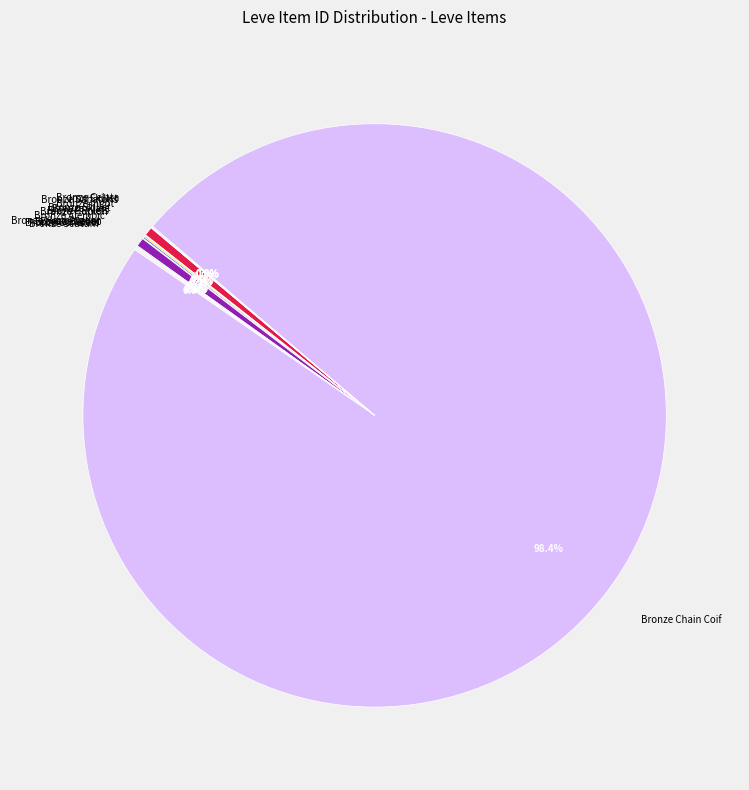

How much of the chart is everything except Bronze Ingot?

99.5%